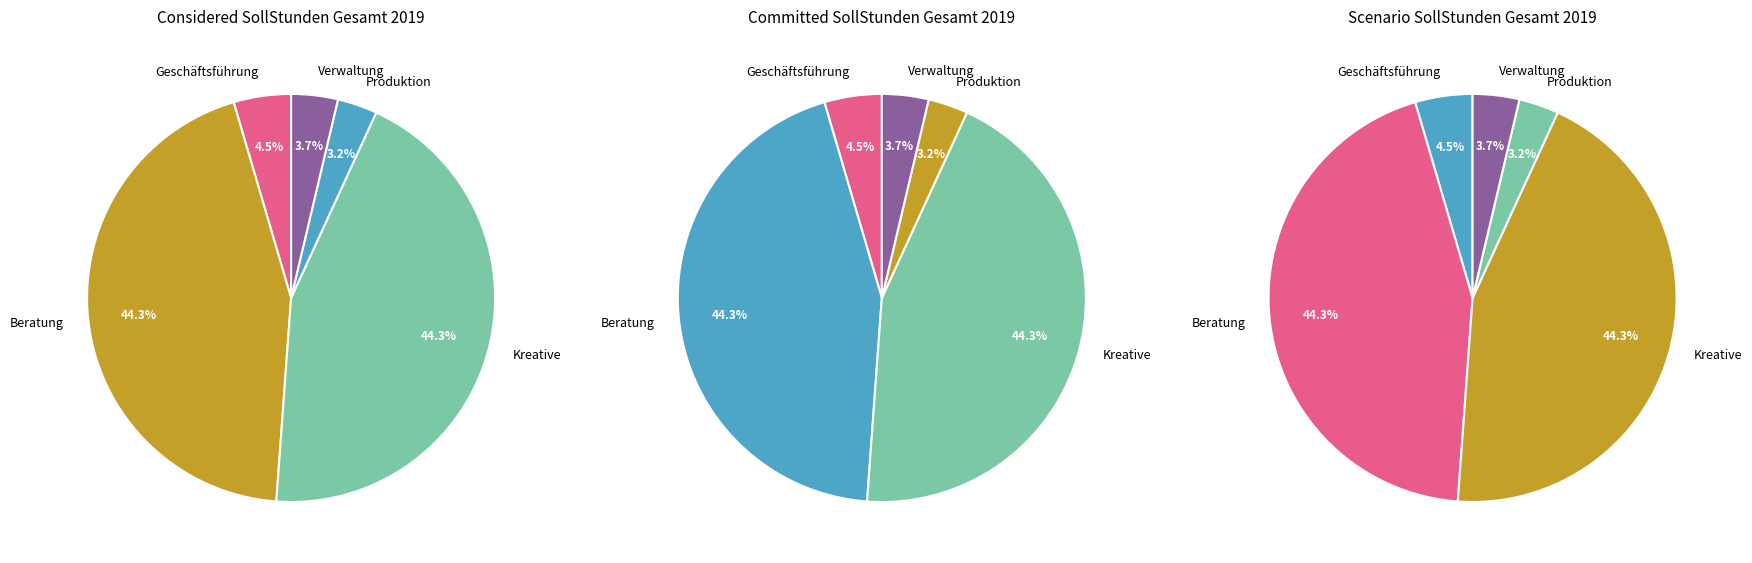

True or false: Produktion accounts for 3% of the total.

True